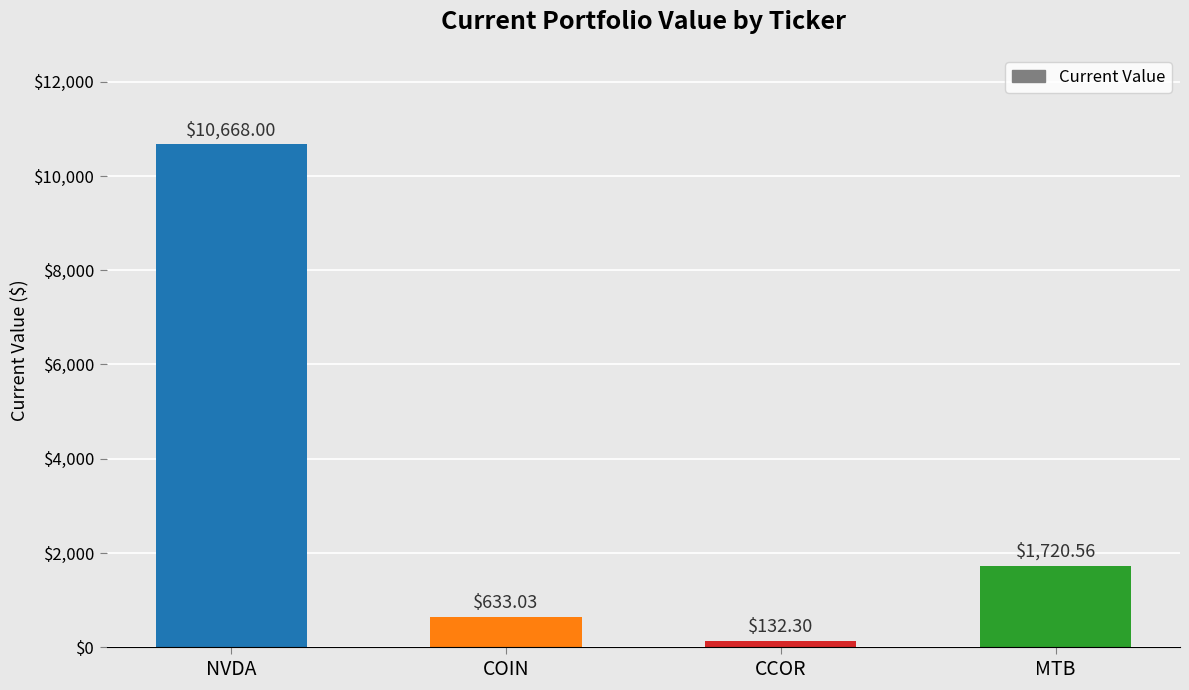

Reading left to right, transcribe all the data shown in this chart.

10668.0	633.0	132.3	1720.6